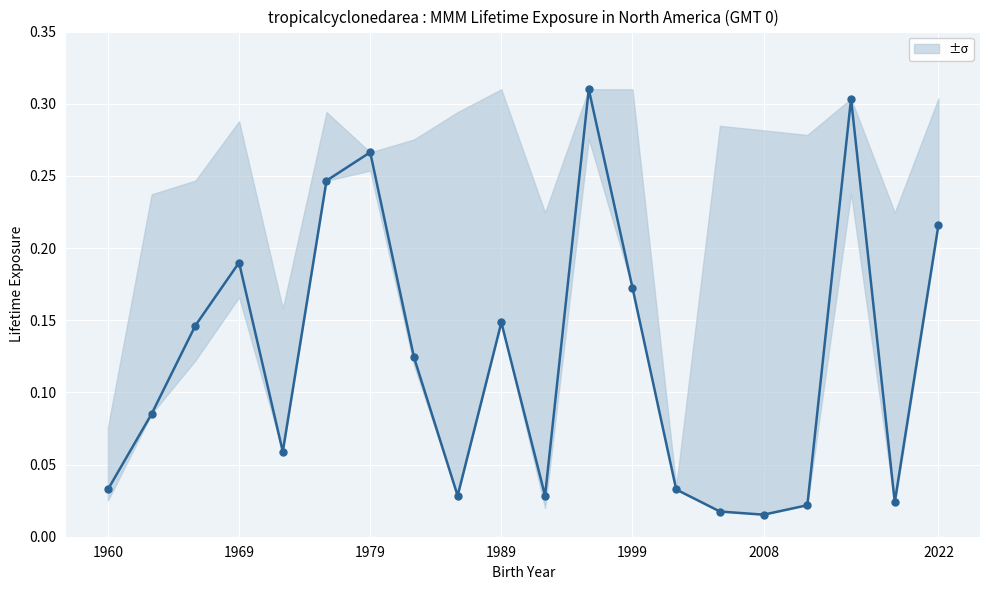

Rank the categories by value from lowest to highest.

15, 14, 16, 18, 8, 10, 1960, 13, 1999, 1969, 7, 1979, 9, 12, 1989, 19, 2008, 2022, 17, 11